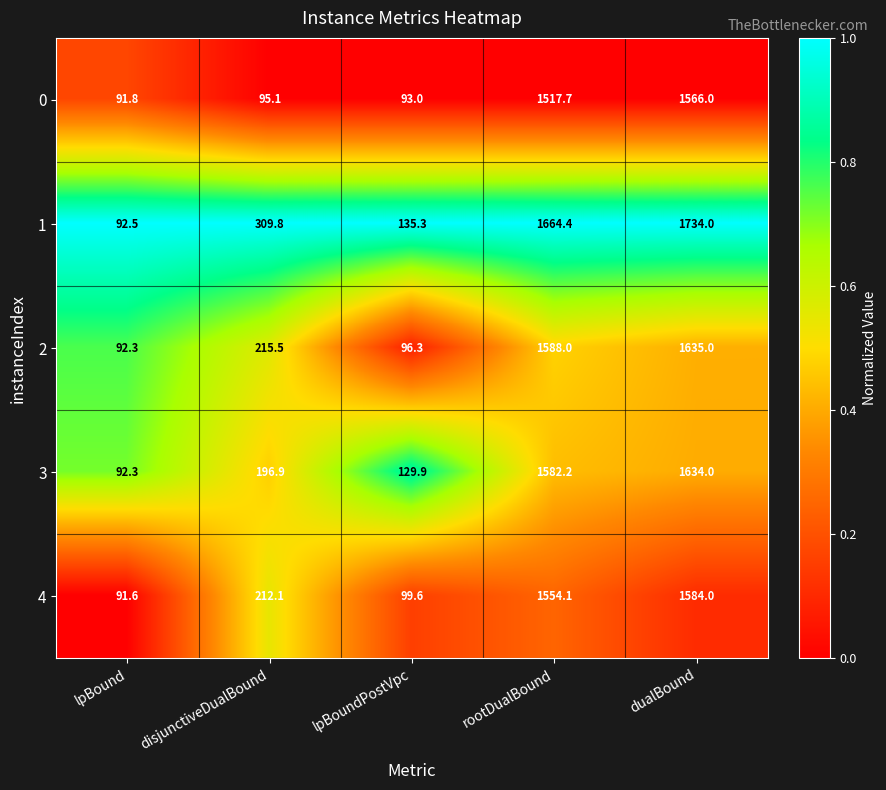

What is the maximum value shown in the chart?

1734.0